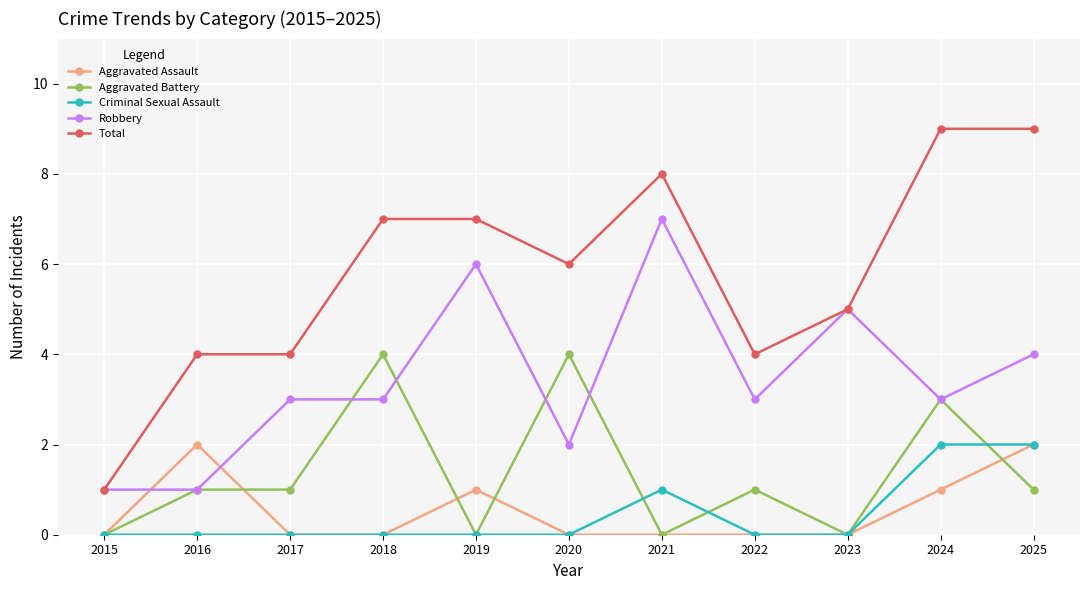

What is the difference between the maximum and minimum values in the Aggravated Assault series?

2